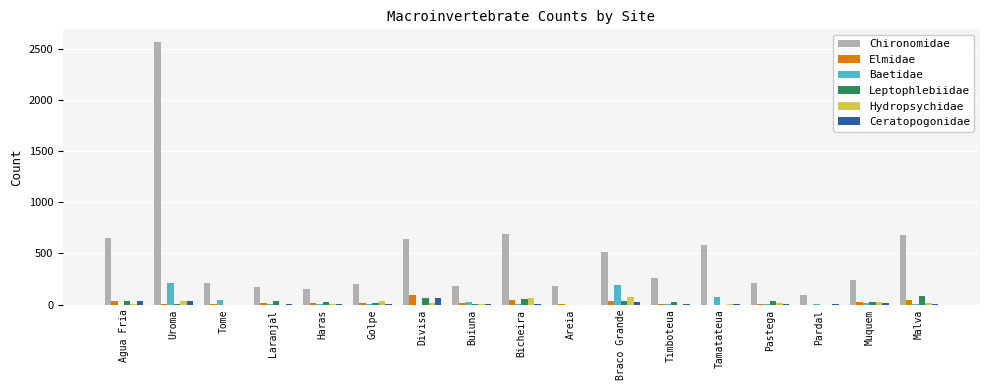

What is the sum of the Ceratopogonidae values at Golpe and Haras?

9